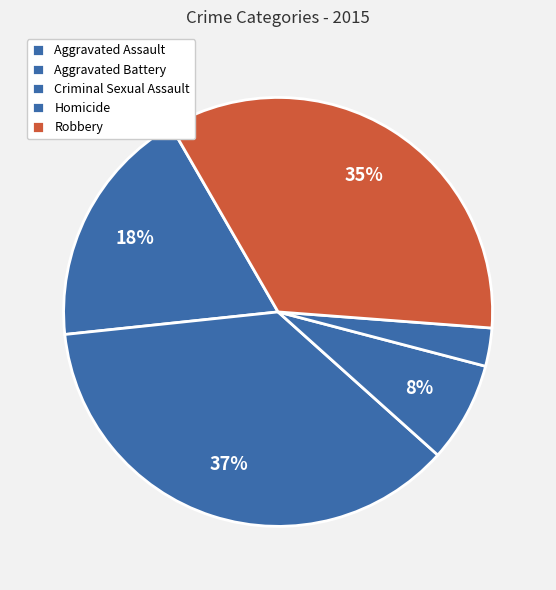

Is it true that Aggravated Battery is 37% of the pie?

True